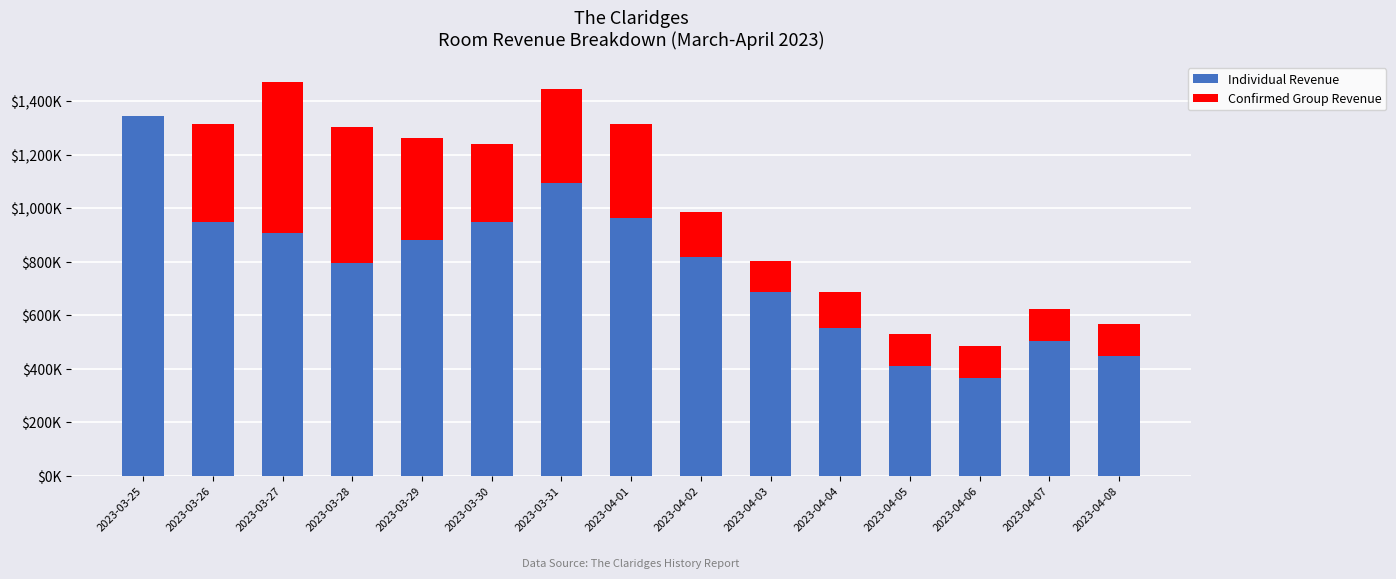

Does the chart contain stacked bars?

Yes